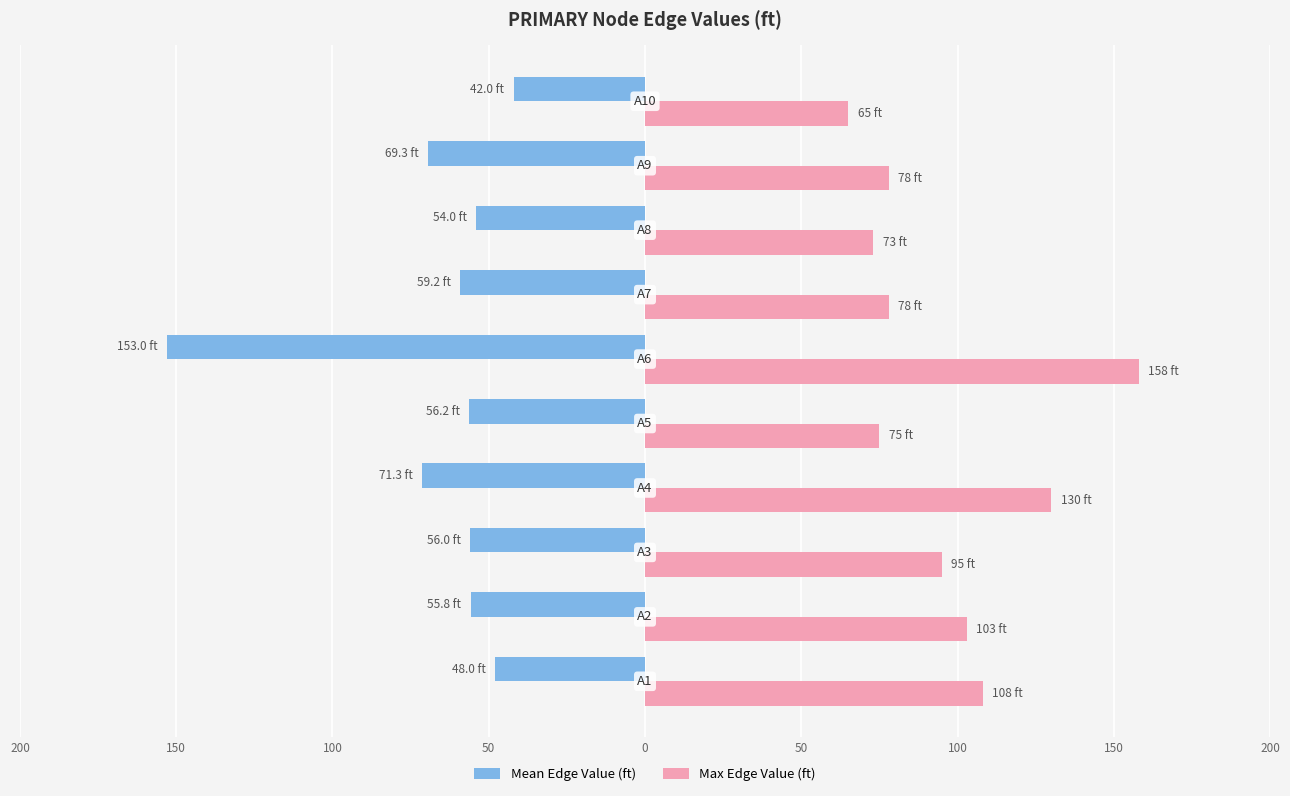

What are all the series names shown in the legend?

Mean Edge Value (ft), Max Edge Value (ft)